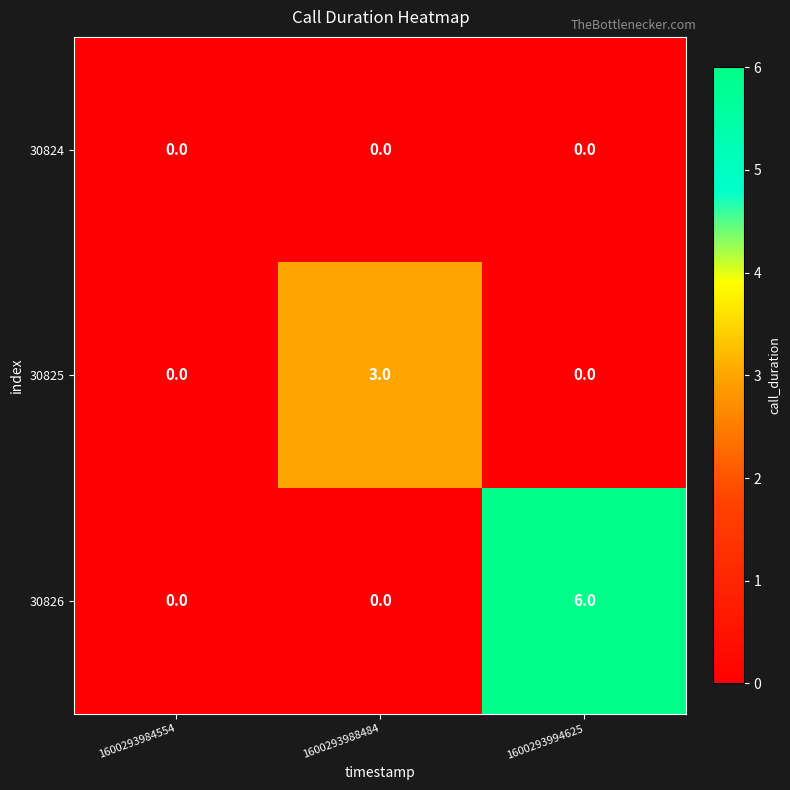

Reading left to right, transcribe all the data shown in this chart.

30824: 0	0	0
30825: 0	3	0
30826: 0	0	6